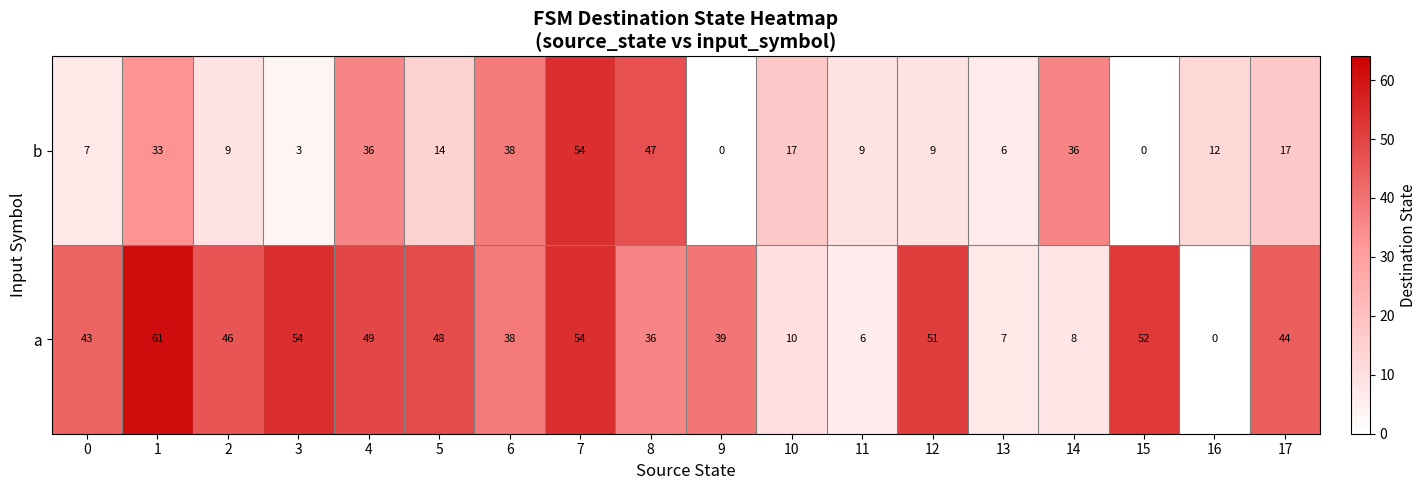

What is the sum of all b values?

347